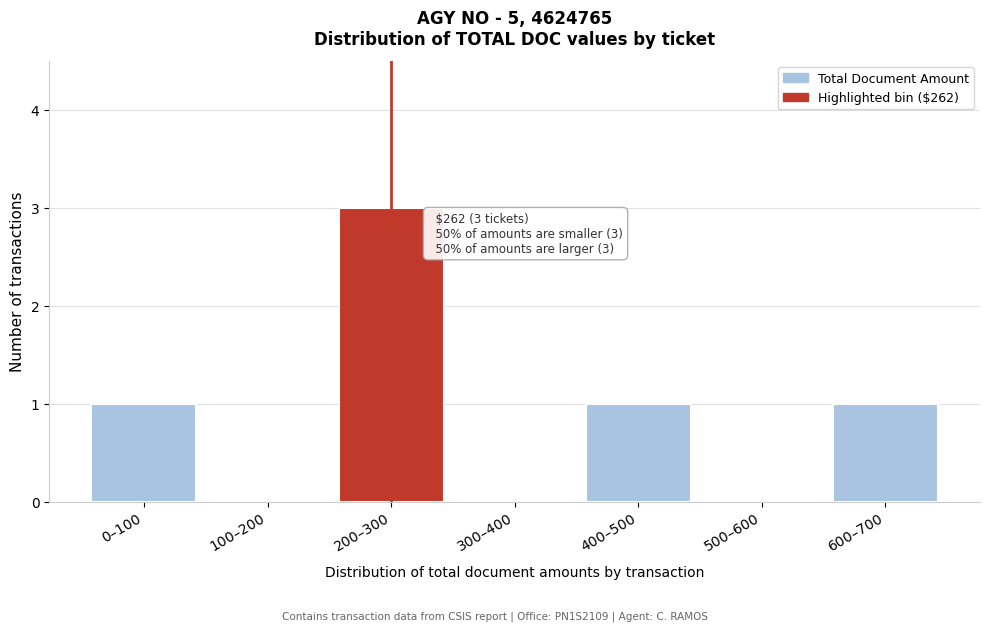

What is the sum of all values?

6